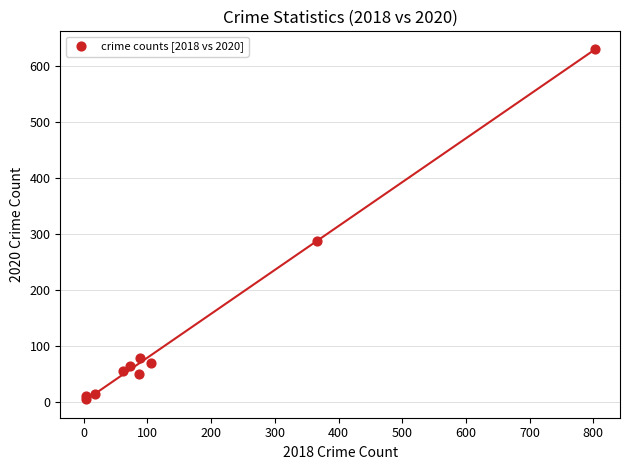

What Y value in the scatter plot is closest to 317?

288